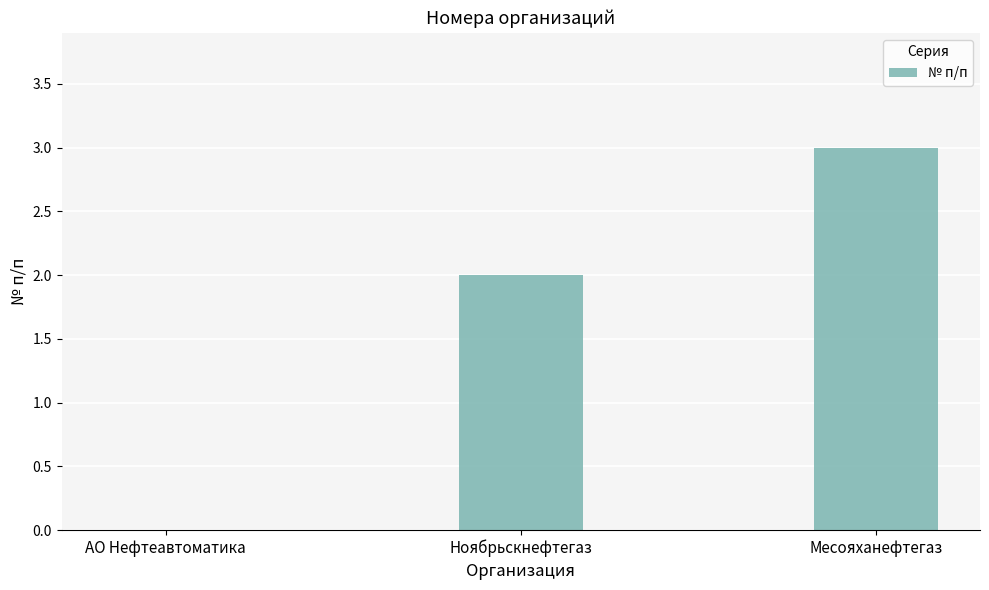

What is the greatest value displayed?

3